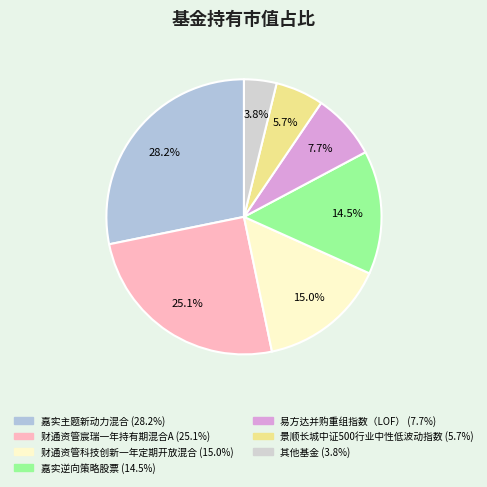

Count the number of slices in the pie.

7